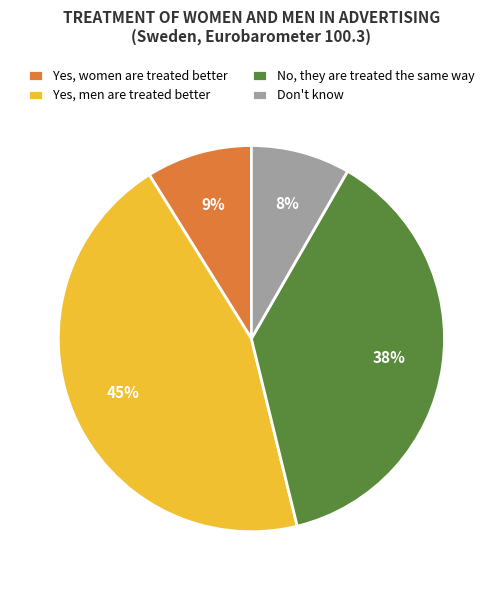

Is there any slice that represents more than half of the pie?

No